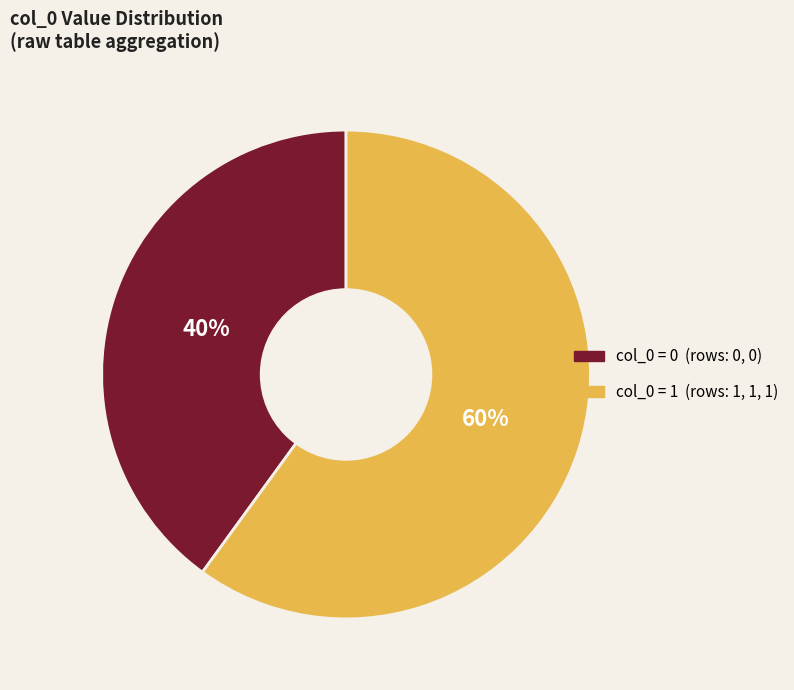

To the nearest percent, what is the average slice percentage?

50%